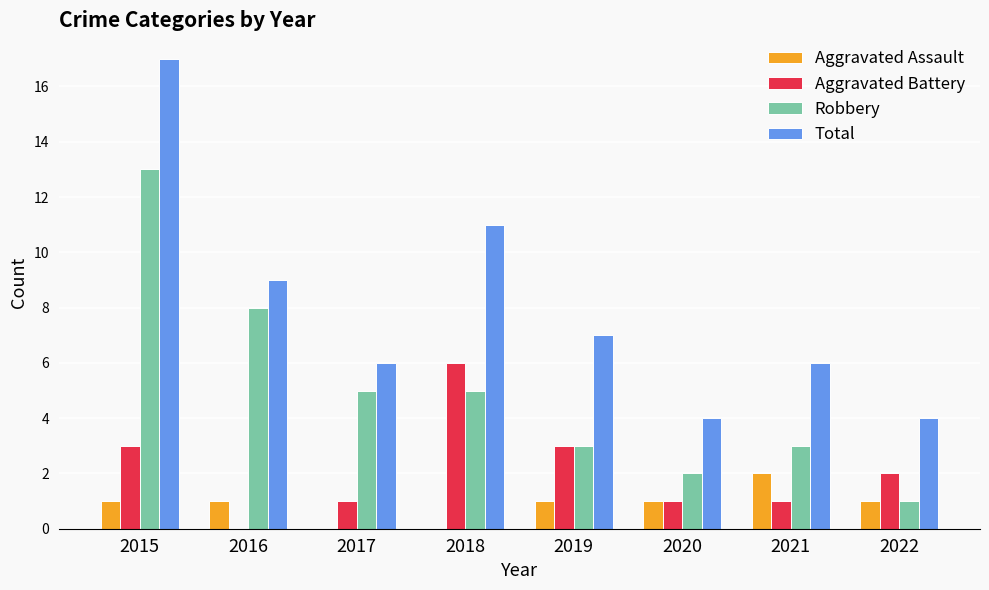

Count the number of data series in this chart.

4